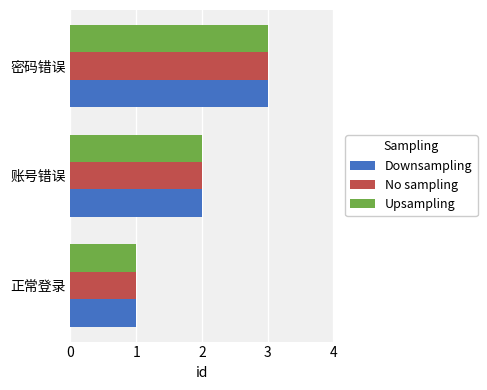

What are all the series names shown in the legend?

Downsampling, No sampling, Upsampling